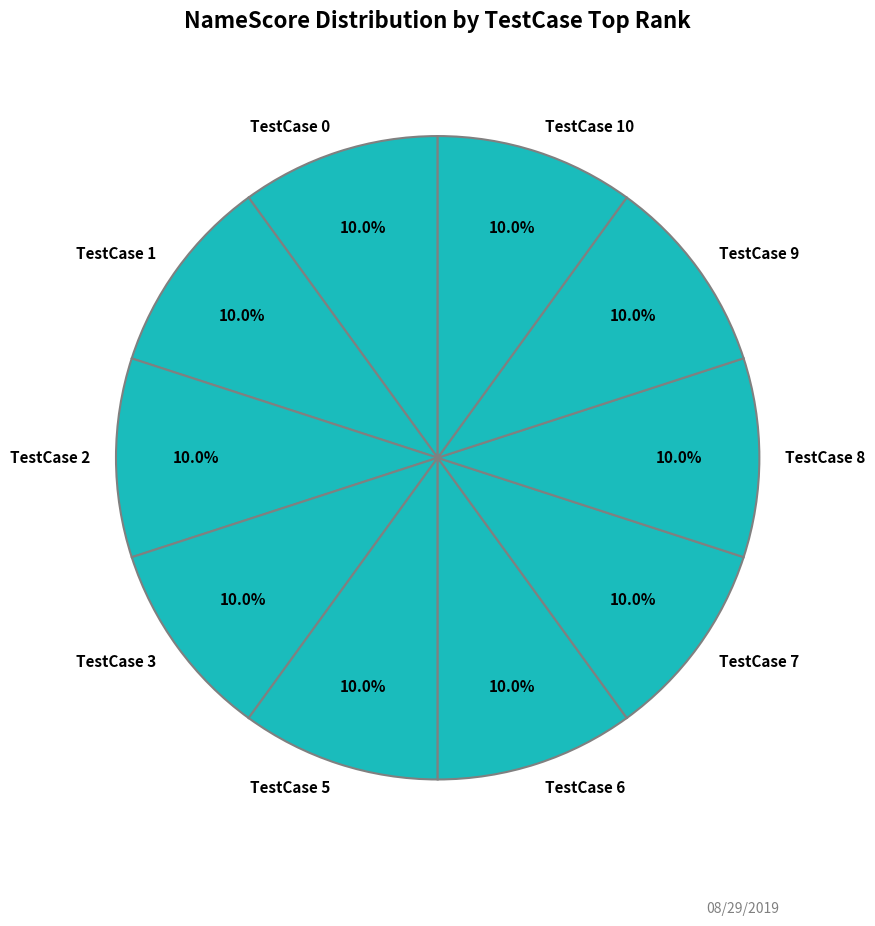

What portion of the pie excludes TestCase 9?

90.0%